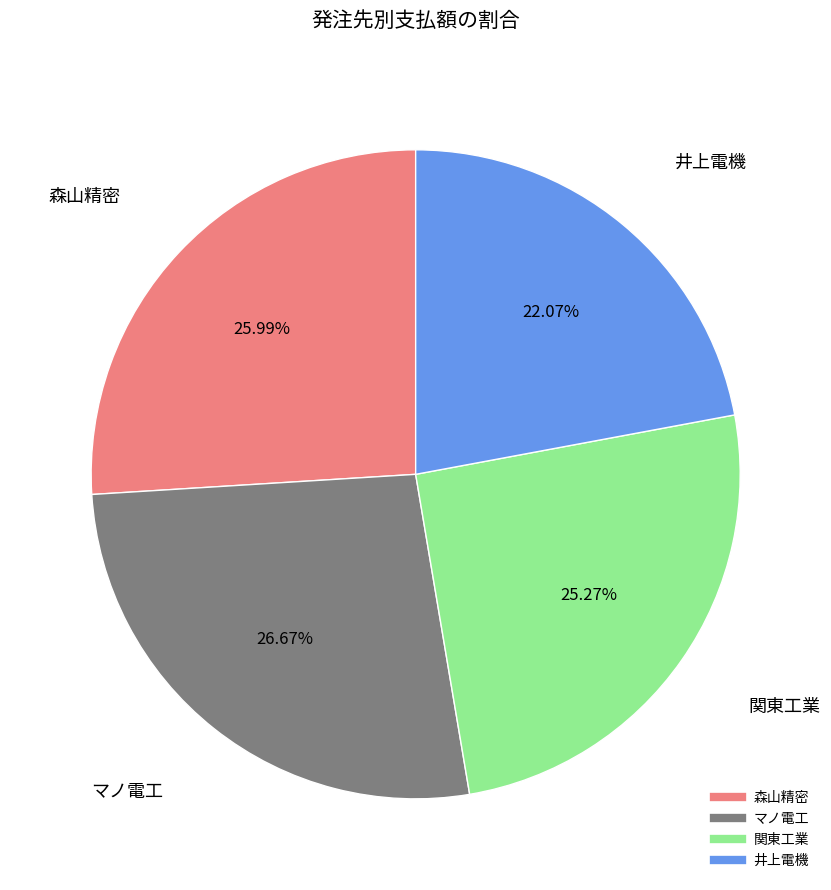

What is the ratio of the value at 森山精密 to the value at 関東工業?

1.0